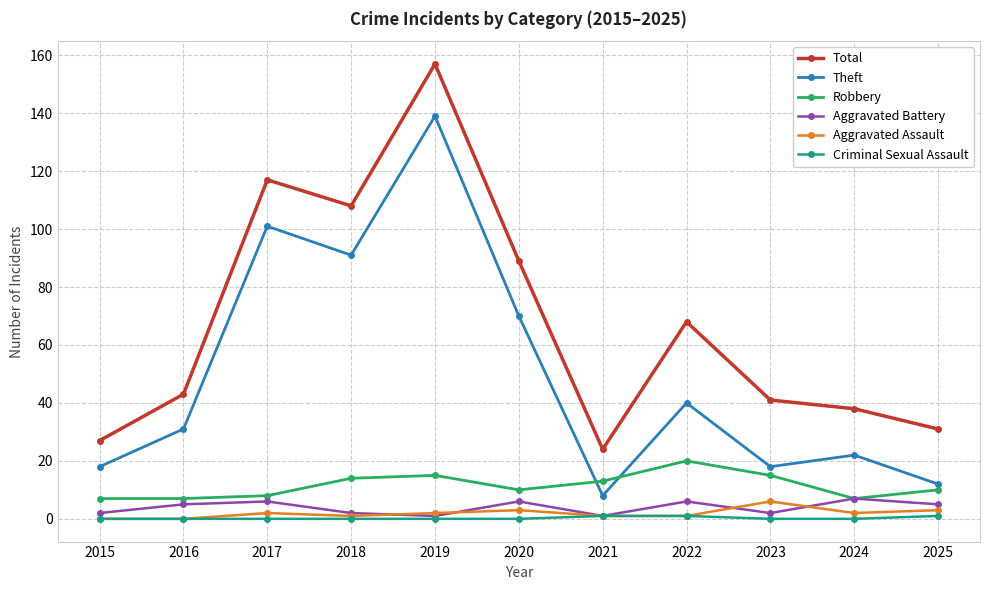

What are all the series names shown in the legend?

Total, Theft, Robbery, Aggravated Battery, Aggravated Assault, Criminal Sexual Assault